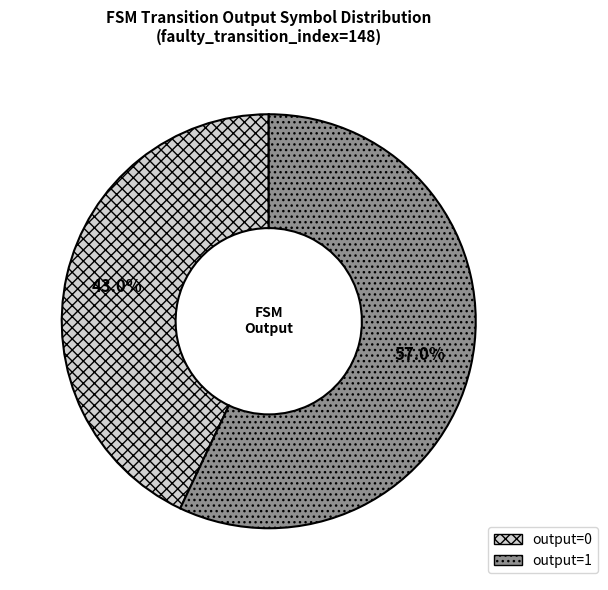

Between output=1 and output=0, which is larger?

output=1